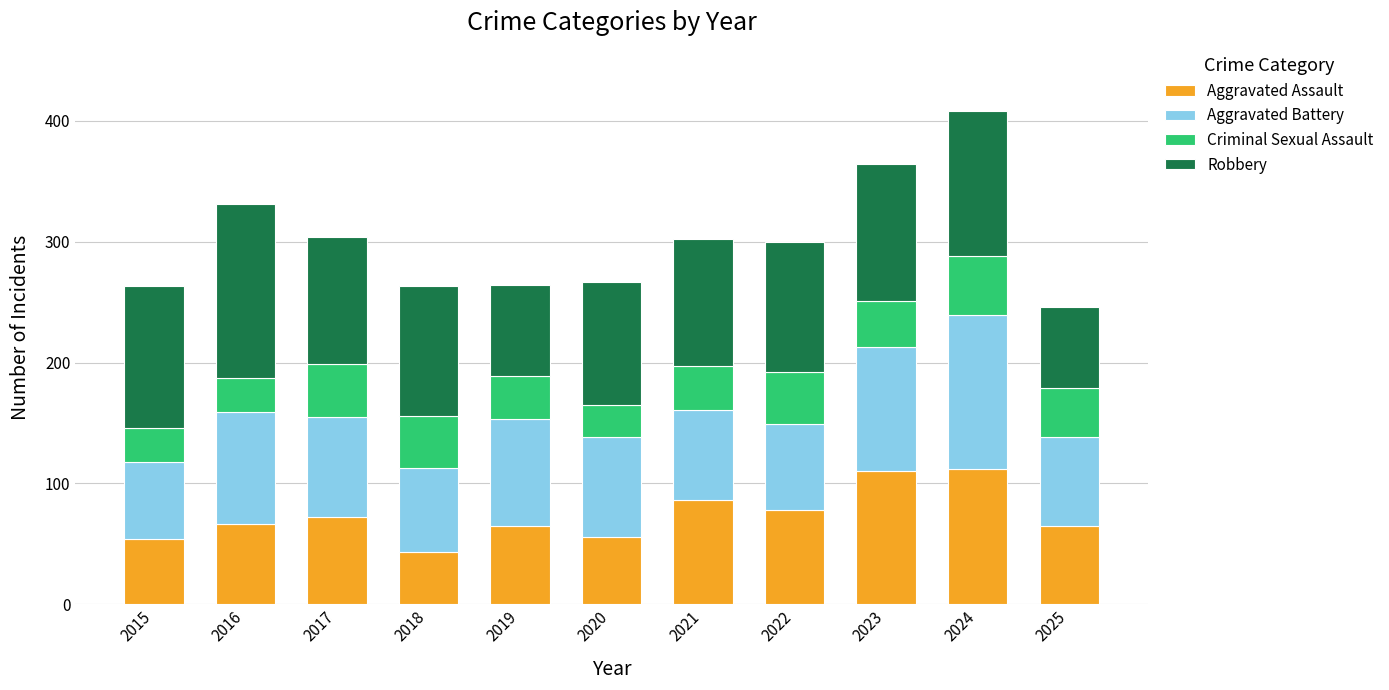

The value of Aggravated Assault at 2024 is 112. True or false?

True